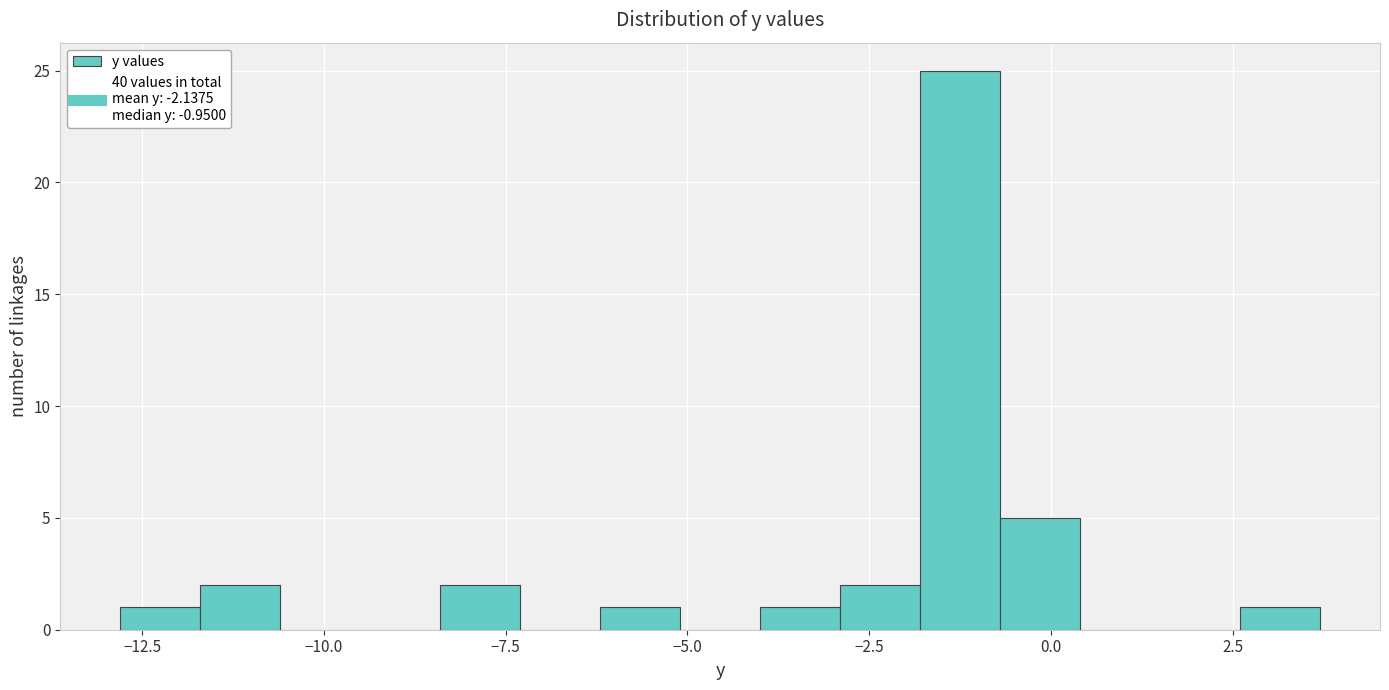

Around what value on the x-axis is the tallest bar? Give the approximate position of its centre, as read against the axis.

-1.0